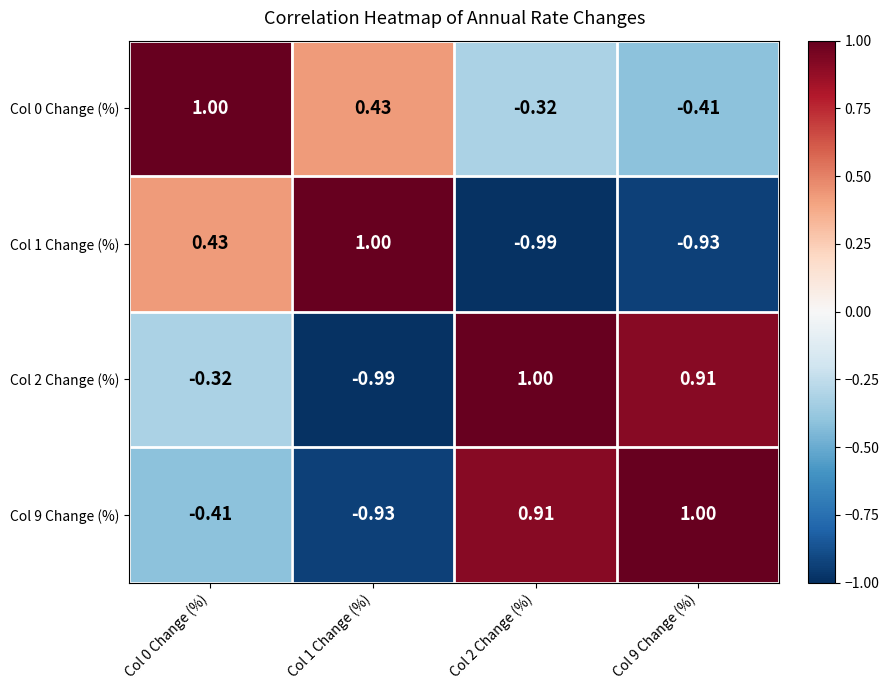

Is the value of Col 0 Change (%) at Col 2 Change (%) greater than the value of Col 2 Change (%) at Col 2 Change (%)?

No